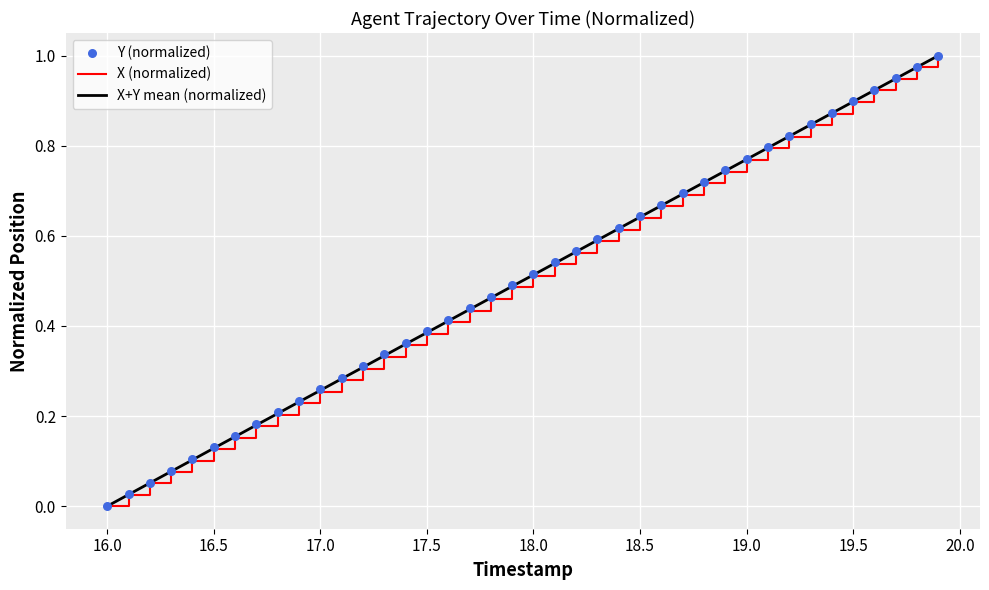

Which series contains the highest Y value?

X (normalized)